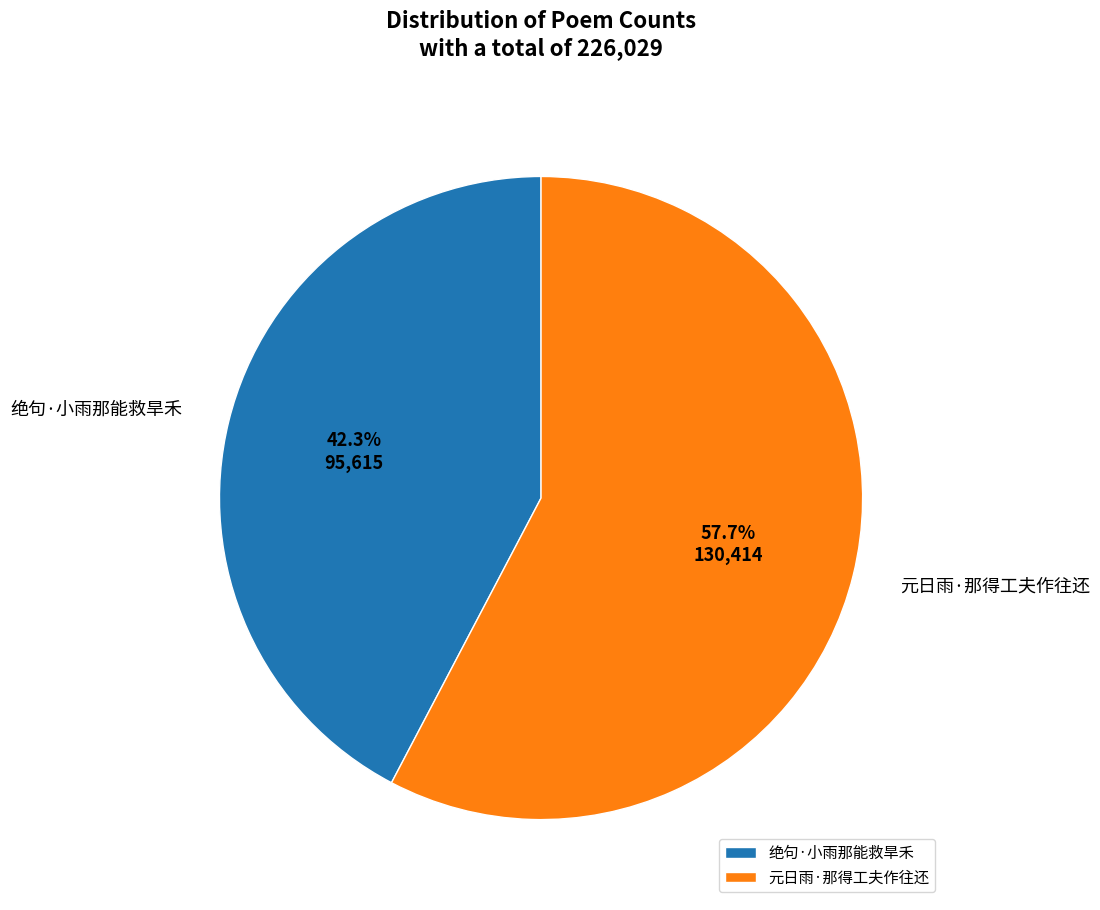

Which slice is the largest?

元日雨·那得工夫作往还